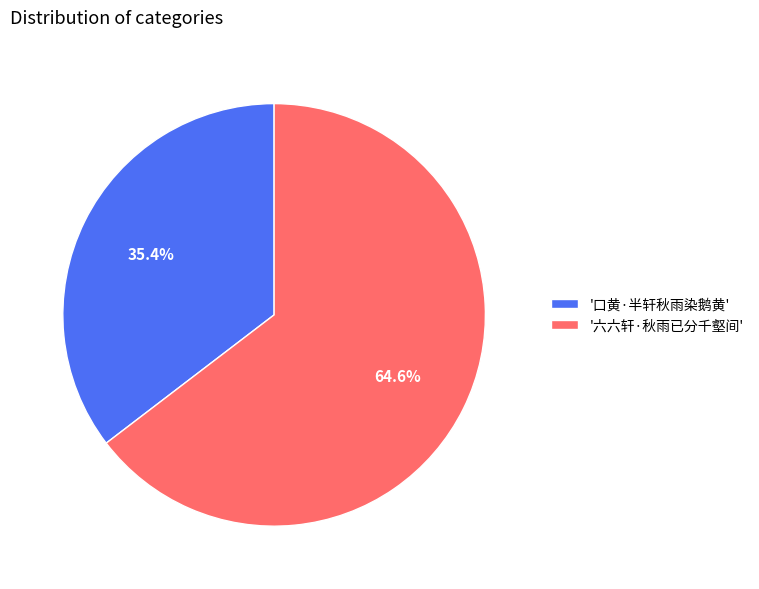

Between '六六轩·秋雨已分千壑间' and '口黄·半轩秋雨染鹅黄', which is larger?

'六六轩·秋雨已分千壑间'